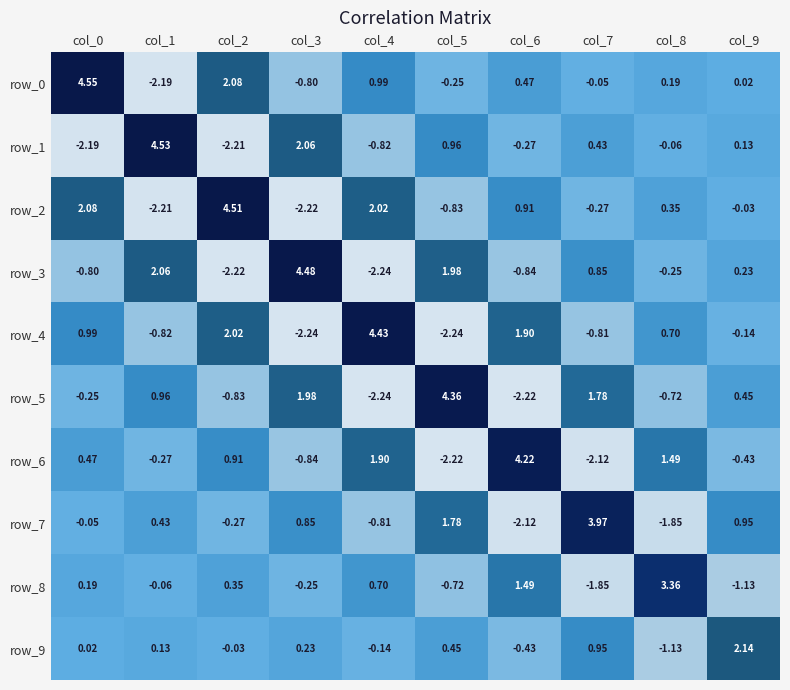

Is the value of row_5 at col_0 greater than the value of row_2 at col_0?

No